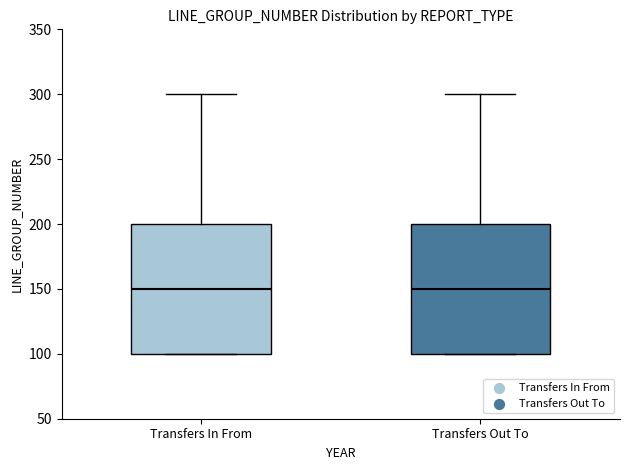

Where is the upper edge of the box for Transfers In From on the y-axis? The values are not printed on the chart, so give them approximately, as read against the axis.

200